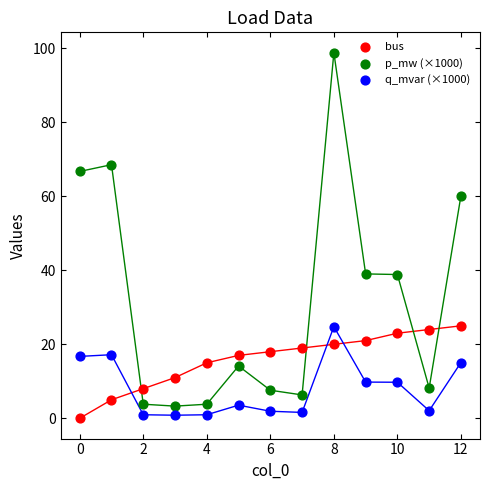

Which series contains the highest Y value?

p_mw (×1000)